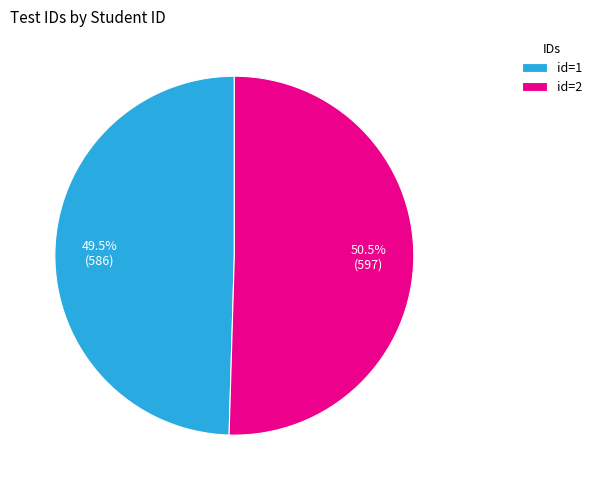

What is the majority slice?

id=2